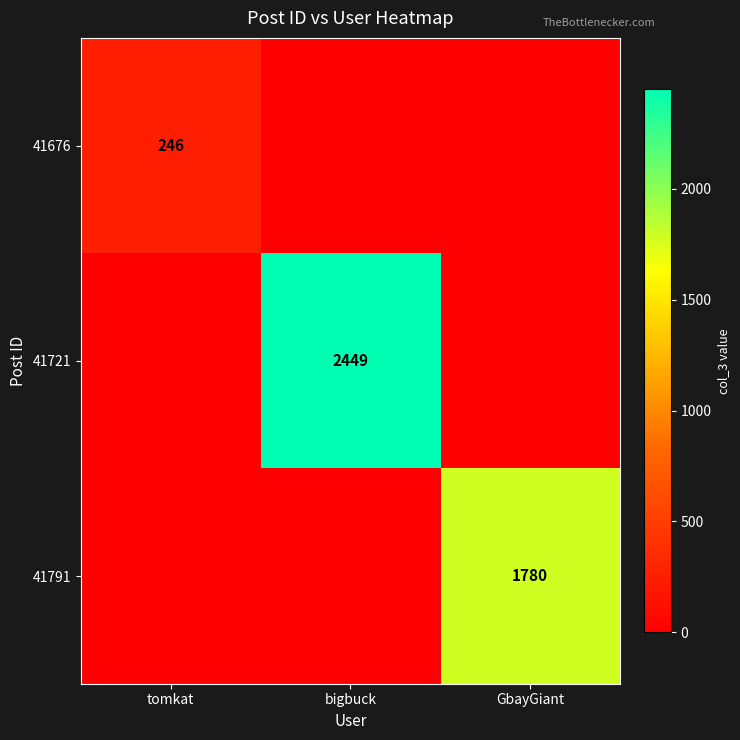

At how many categories does at least one series exceed 1486?

2